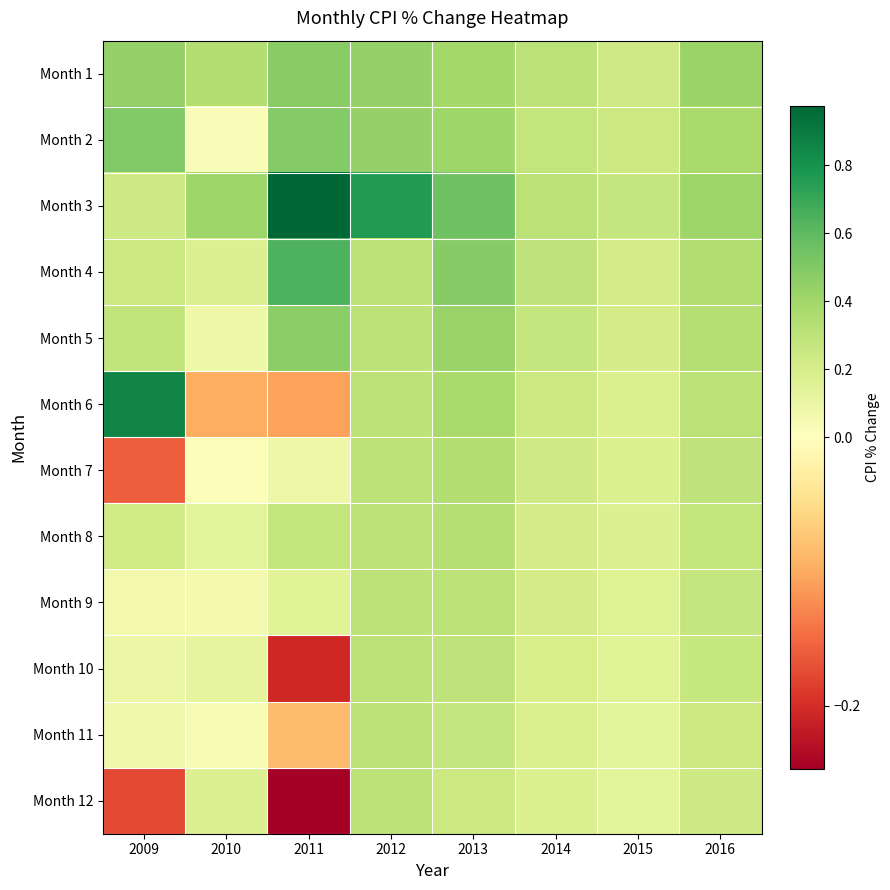

Reading right to left, extract all data points from this chart.

Month 1: 2016=0.4	2015=0.2	2014=0.3	2013=0.4	2012=0.4	2011=0.5	2010=0.3	2009=0.4
Month 2: 2016=0.4	2015=0.2	2014=0.3	2013=0.4	2012=0.4	2011=0.5	2010=0.0	2009=0.5
Month 3: 2016=0.4	2015=0.3	2014=0.3	2013=0.6	2012=0.8	2011=1.0	2010=0.4	2009=0.2
Month 4: 2016=0.3	2015=0.2	2014=0.3	2013=0.5	2012=0.3	2011=0.6	2010=0.2	2009=0.2
Month 5: 2016=0.3	2015=0.2	2014=0.3	2013=0.4	2012=0.3	2011=0.5	2010=0.1	2009=0.3
Month 6: 2016=0.3	2015=0.2	2014=0.2	2013=0.4	2012=0.3	2011=-0.1	2010=-0.1	2009=0.9
Month 7: 2016=0.3	2015=0.2	2014=0.2	2013=0.3	2012=0.3	2011=0.1	2010=0.0	2009=-0.2
Month 8: 2016=0.3	2015=0.2	2014=0.2	2013=0.3	2012=0.3	2011=0.3	2010=0.1	2009=0.2
Month 9: 2016=0.3	2015=0.2	2014=0.2	2013=0.3	2012=0.3	2011=0.2	2010=0.1	2009=0.1
Month 10: 2016=0.3	2015=0.1	2014=0.2	2013=0.3	2012=0.3	2011=-0.2	2010=0.1	2009=0.1
Month 11: 2016=0.2	2015=0.1	2014=0.2	2013=0.3	2012=0.3	2011=-0.1	2010=0.0	2009=0.1
Month 12: 2016=0.2	2015=0.1	2014=0.2	2013=0.2	2012=0.3	2011=-0.2	2010=0.2	2009=-0.2